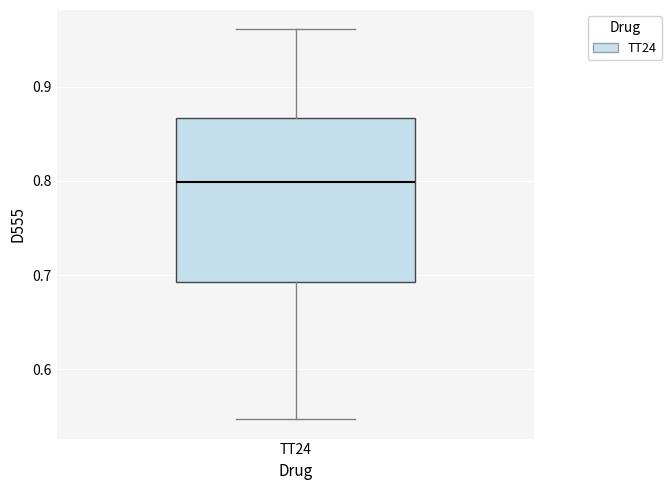

Where does the median line of the box for TT24 sit on the y-axis? The values are not printed on the chart, so give them approximately, as read against the axis.

0.80